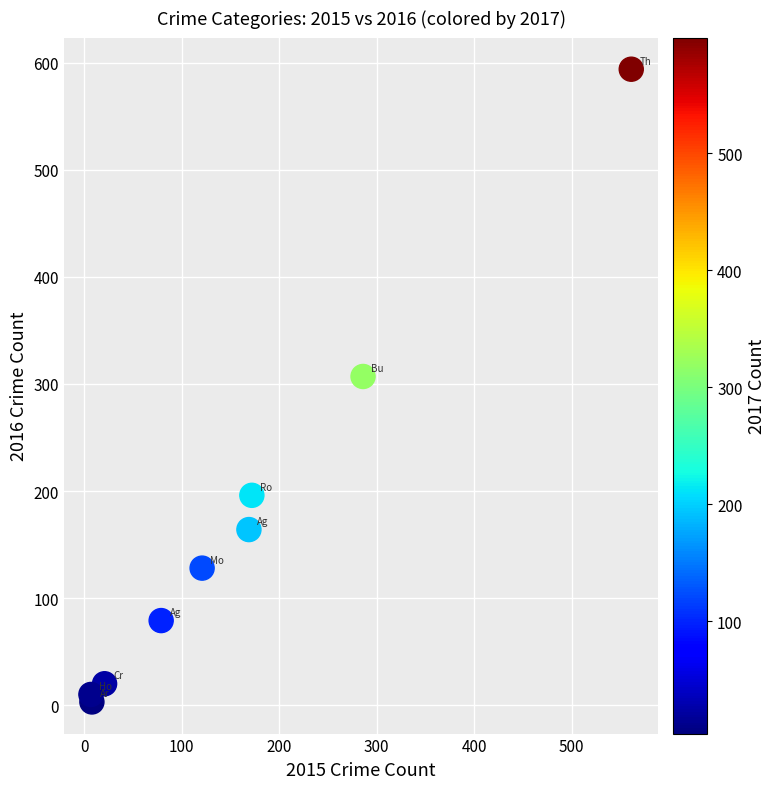

What Y value in the scatter plot is closest to 298?

307